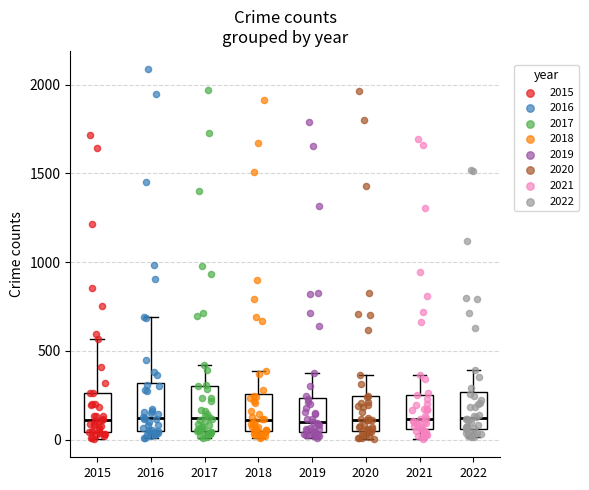

Where does the median line of the box at x = 2019 sit on the y-axis? The values are not printed on the chart, so give them approximately, as read against the axis.

100